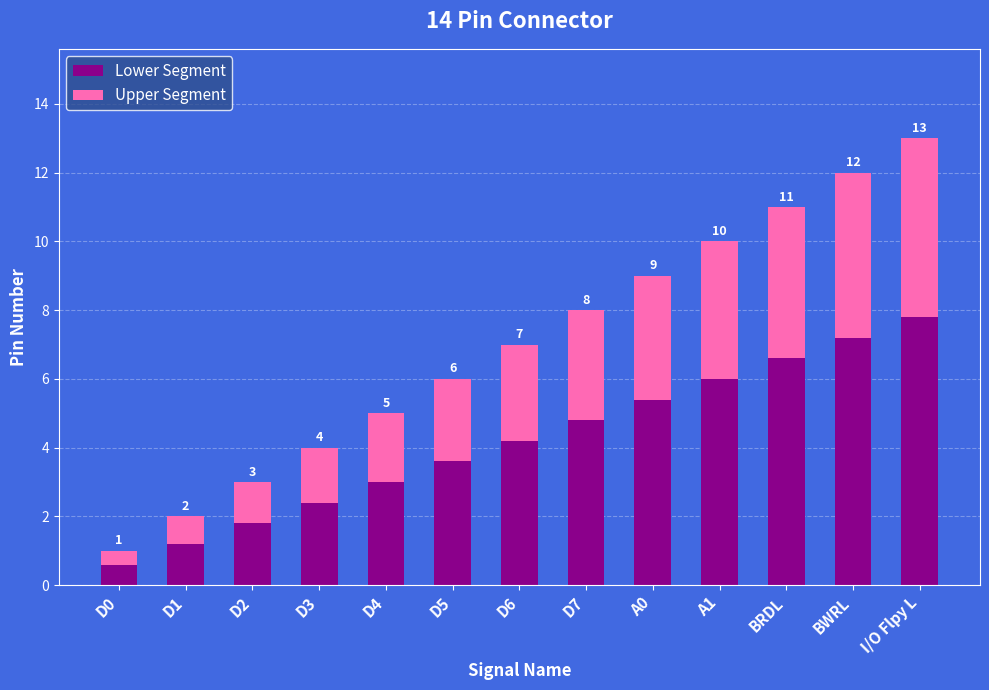

Rank the series by their average value, from highest to lowest.

Lower Segment, Upper Segment